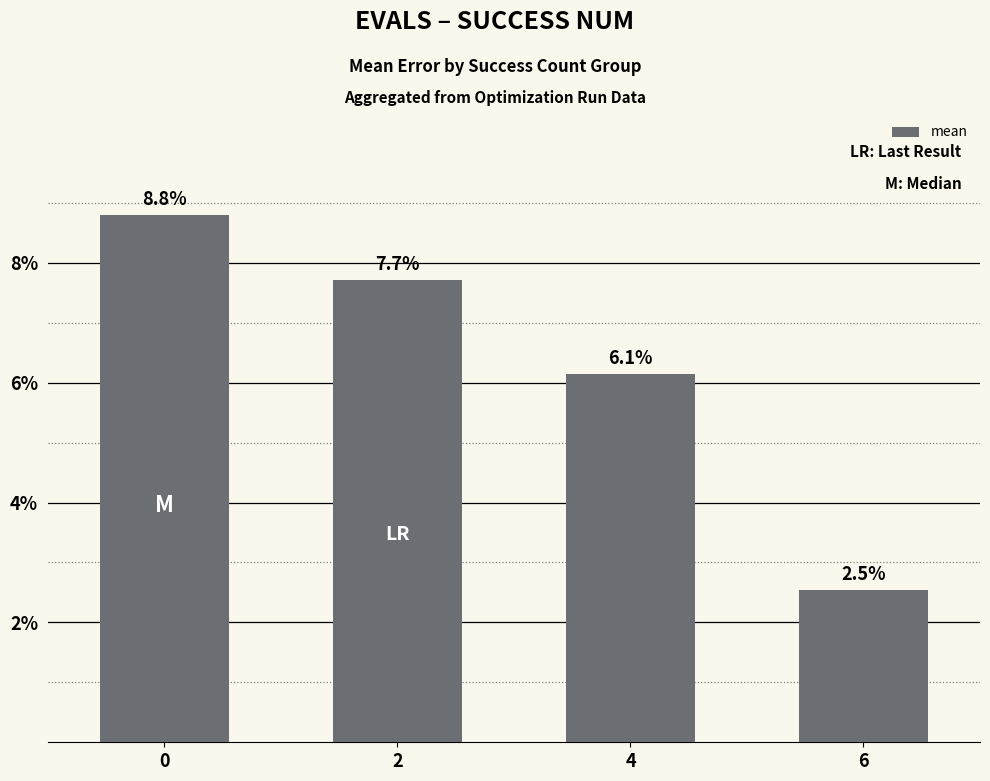

List the labels in order of value, largest first.

0, 2, 4, 6